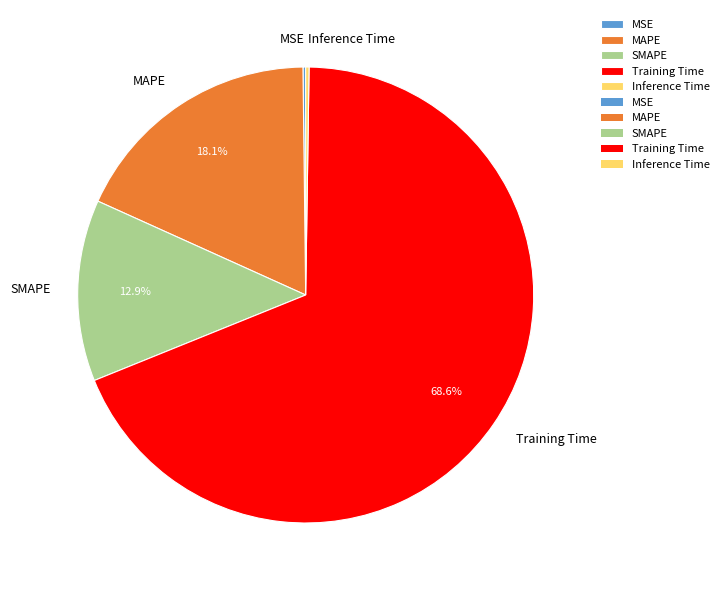

What is the largest slice in the pie chart?

Training Time